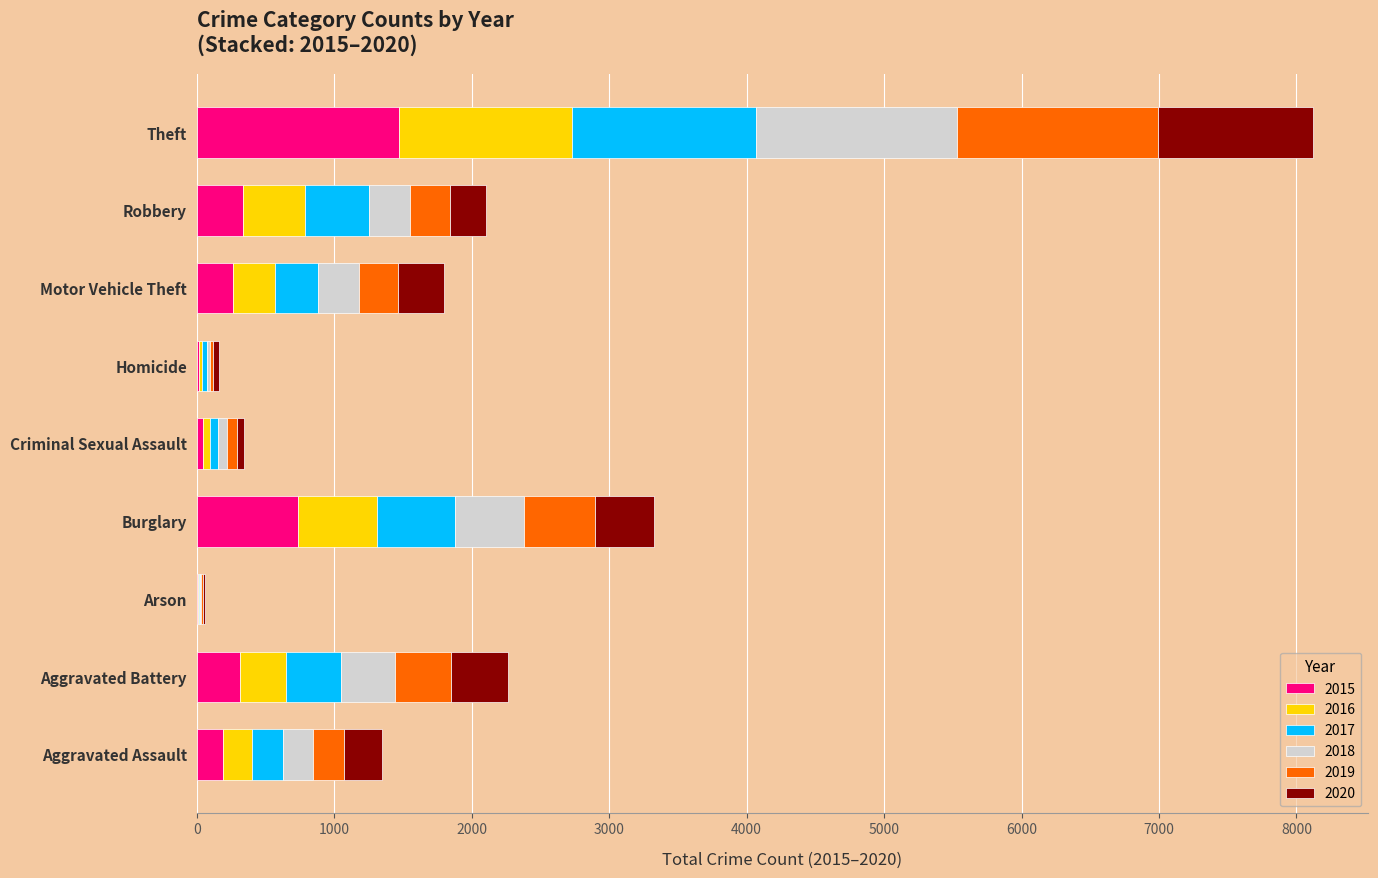

At which category is the sum across all series the highest?

Theft